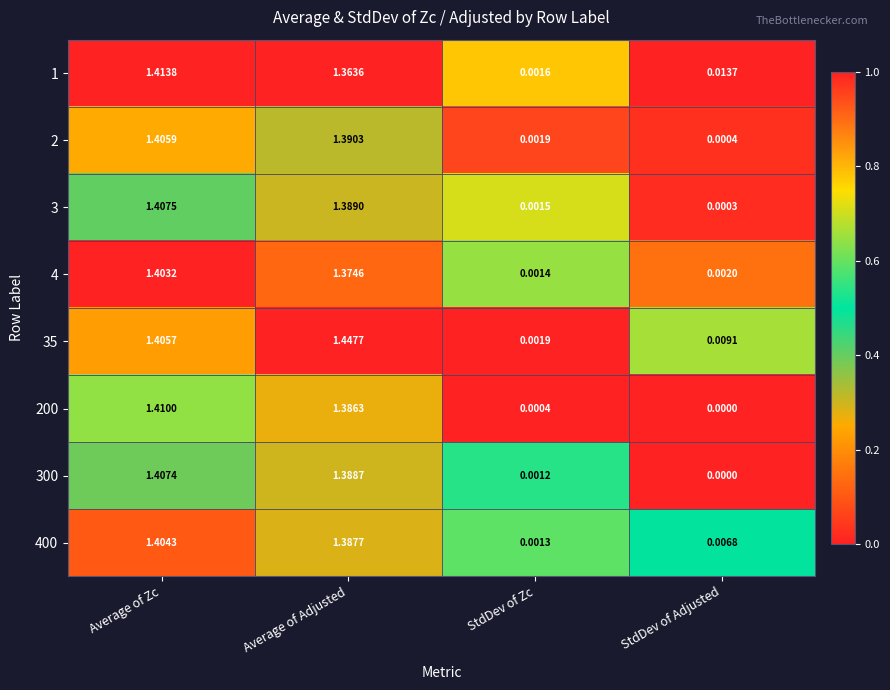

At which label does 35 reach its minimum?

StdDev of Zc